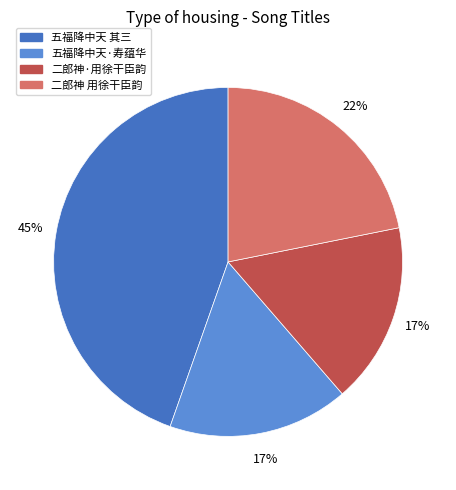

Combined, do 二郎神·用徐干臣韵 and 五福降中天 其三 account for over 50%?

Yes